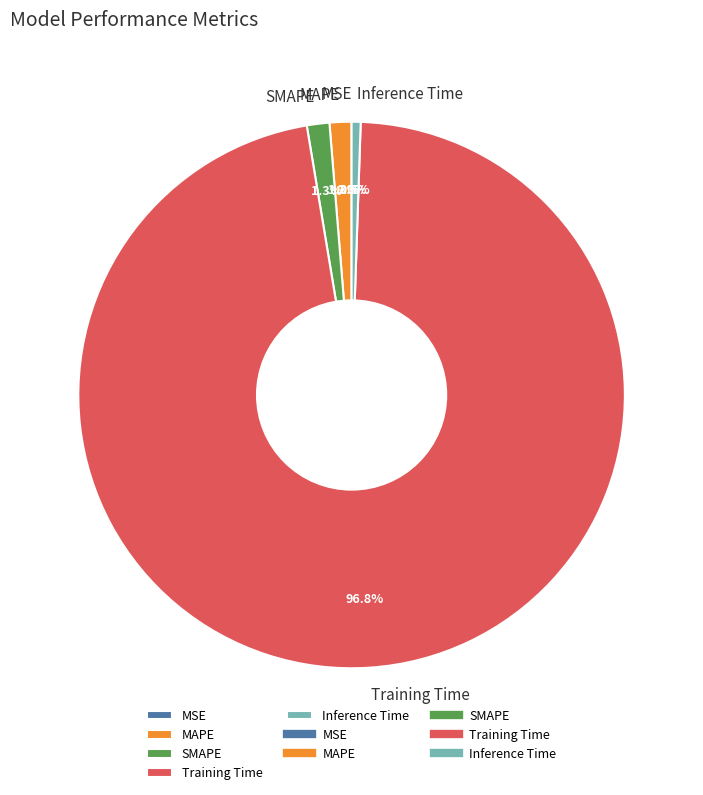

Is there any slice that represents more than half of the pie?

Yes